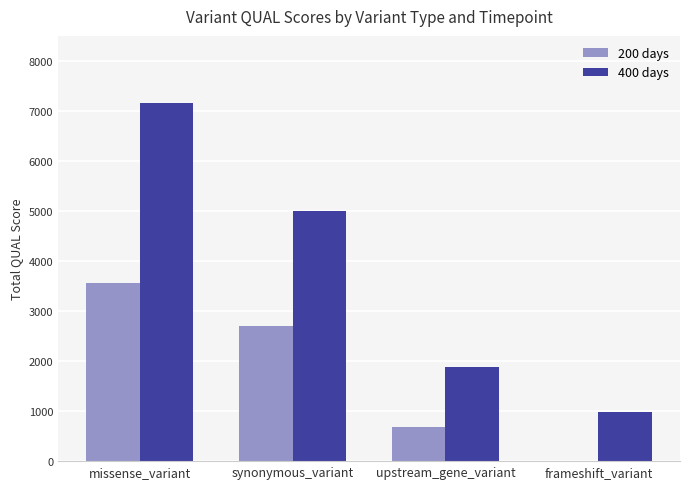

Where does the 200 days series first go above 2706?

missense_variant